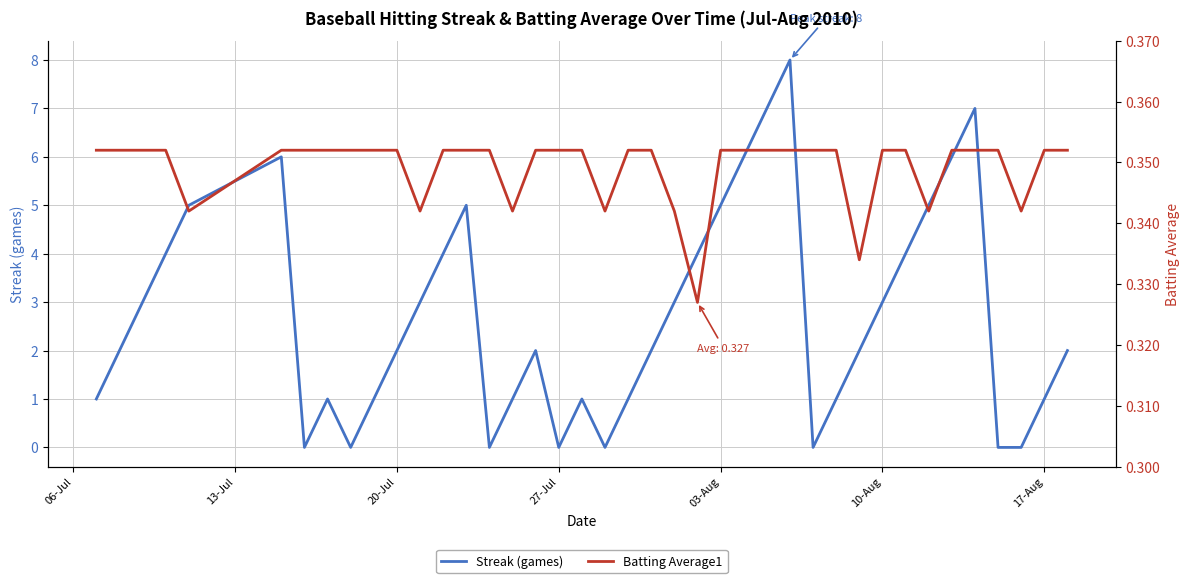

True or false: Streak (games) has a value of 5 at 03-Aug.

True